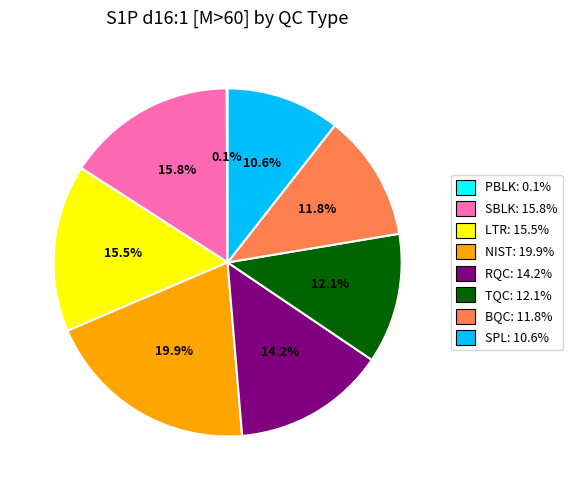

What percentage is the SBLK slice, to the nearest percent?

16%